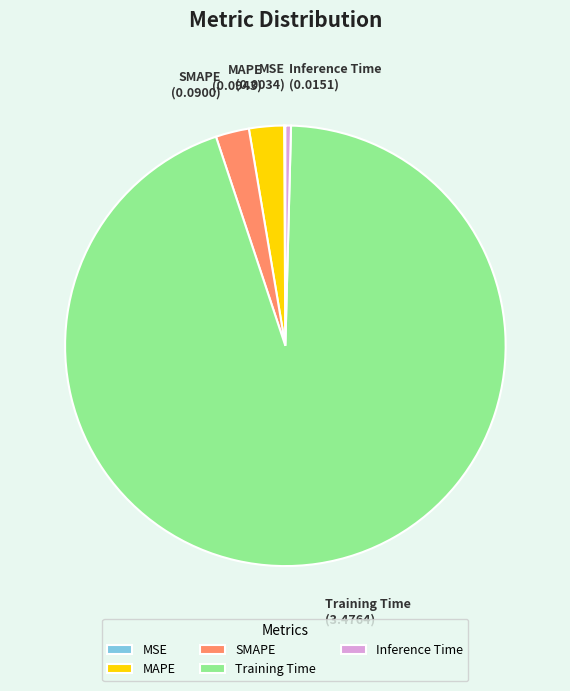

Is it true that Training Time is 94% of the pie?

True